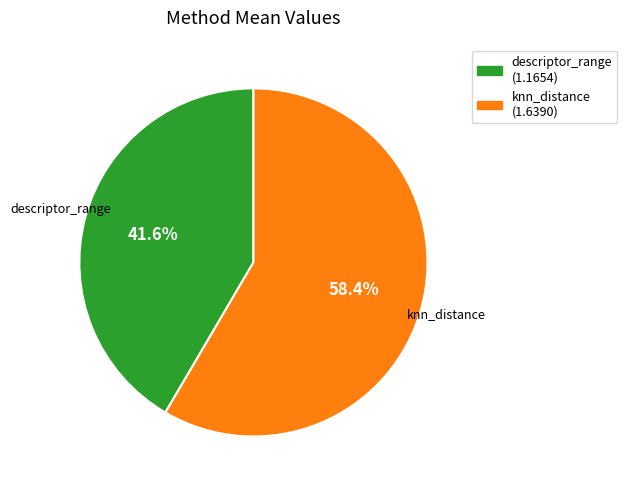

To the nearest percent, what is the difference between the largest and smallest slice percentages?

17%